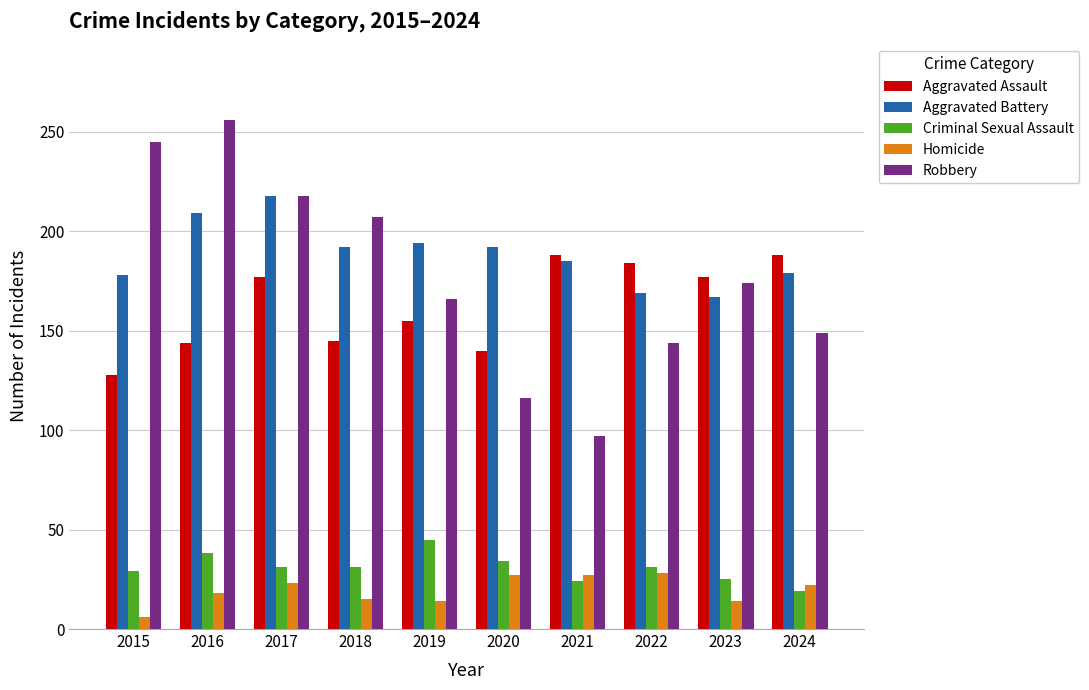

What are all the series names shown in the legend?

Aggravated Assault, Aggravated Battery, Criminal Sexual Assault, Homicide, Robbery